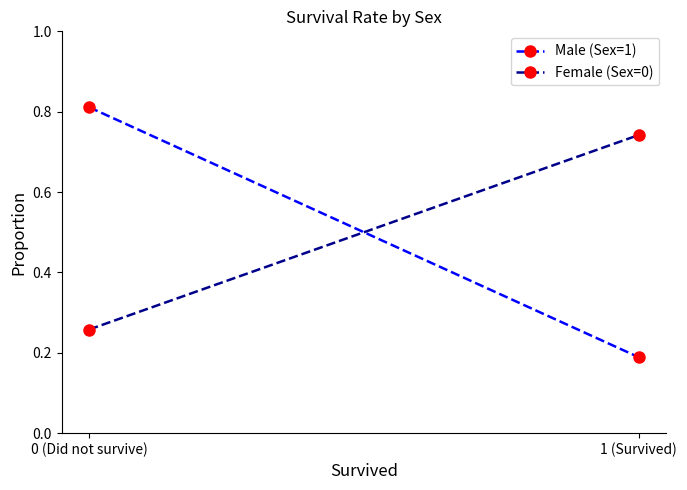

What is the average value of the Male (Sex=1) series?

0.5